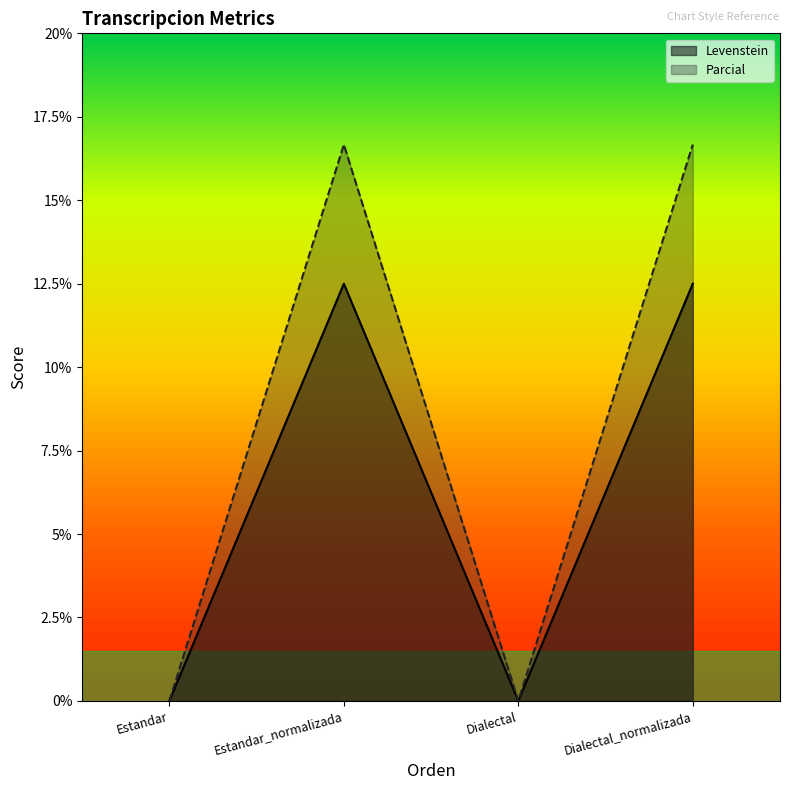

Between Dialectal and Dialectal_normalizada, which is larger?

Dialectal_normalizada